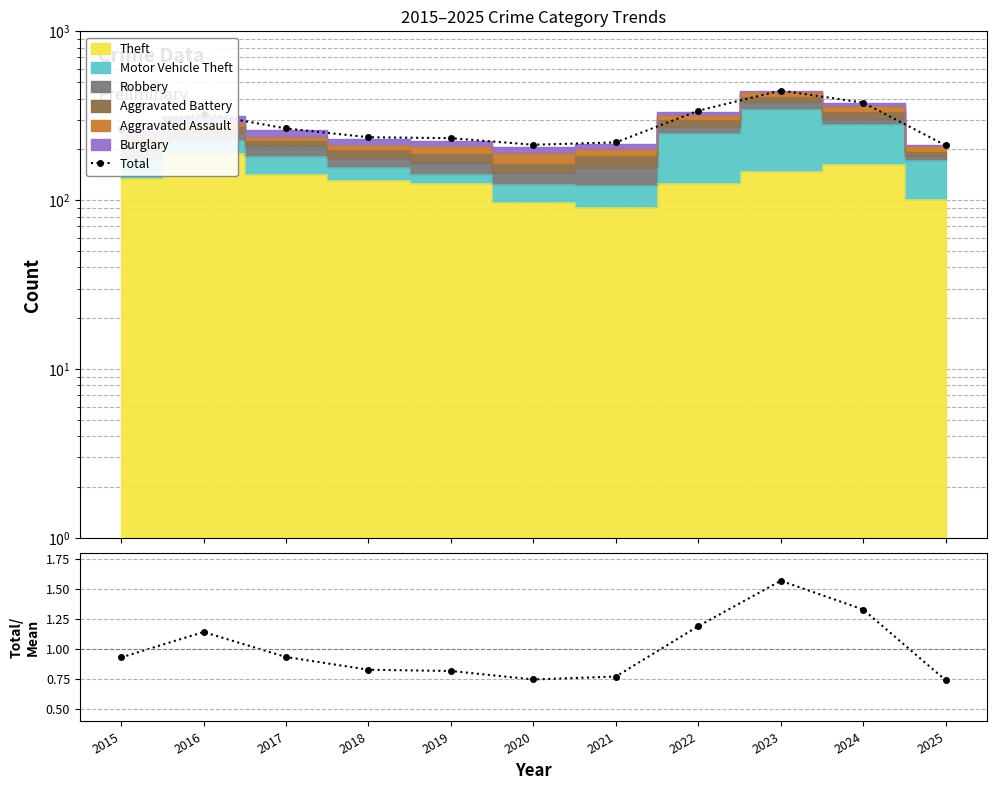

Rank the categories by Total value from highest to lowest.

2023, 2024, 2022, 2016, 2017, 2015, 2018, 2019, 2021, 2020, 2025